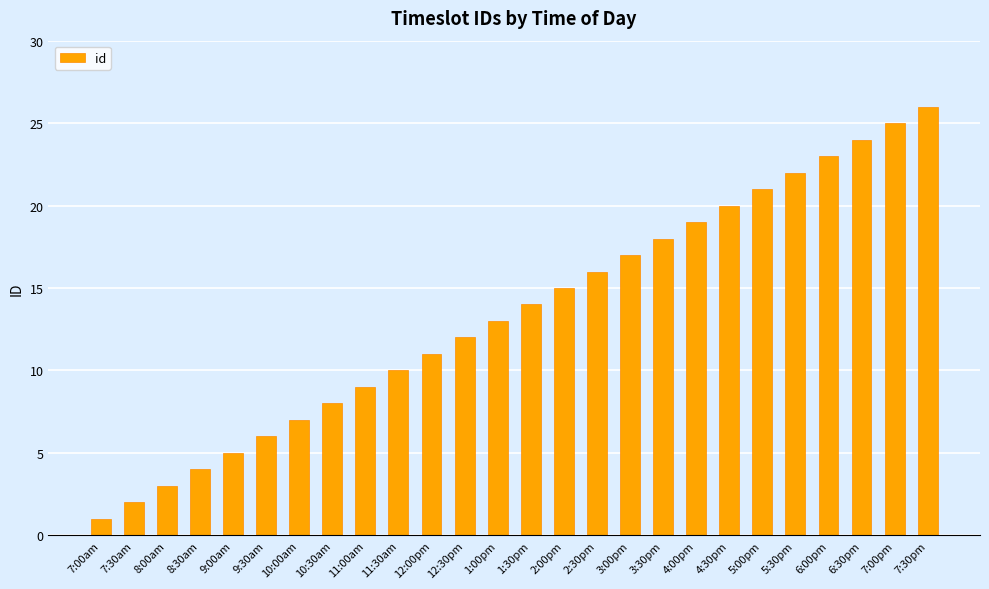

Rank the categories by value from lowest to highest.

7:00am, 7:30am, 8:00am, 8:30am, 9:00am, 9:30am, 10:00am, 10:30am, 11:00am, 11:30am, 12:00pm, 12:30pm, 1:00pm, 1:30pm, 2:00pm, 2:30pm, 3:00pm, 3:30pm, 4:00pm, 4:30pm, 5:00pm, 5:30pm, 6:00pm, 6:30pm, 7:00pm, 7:30pm